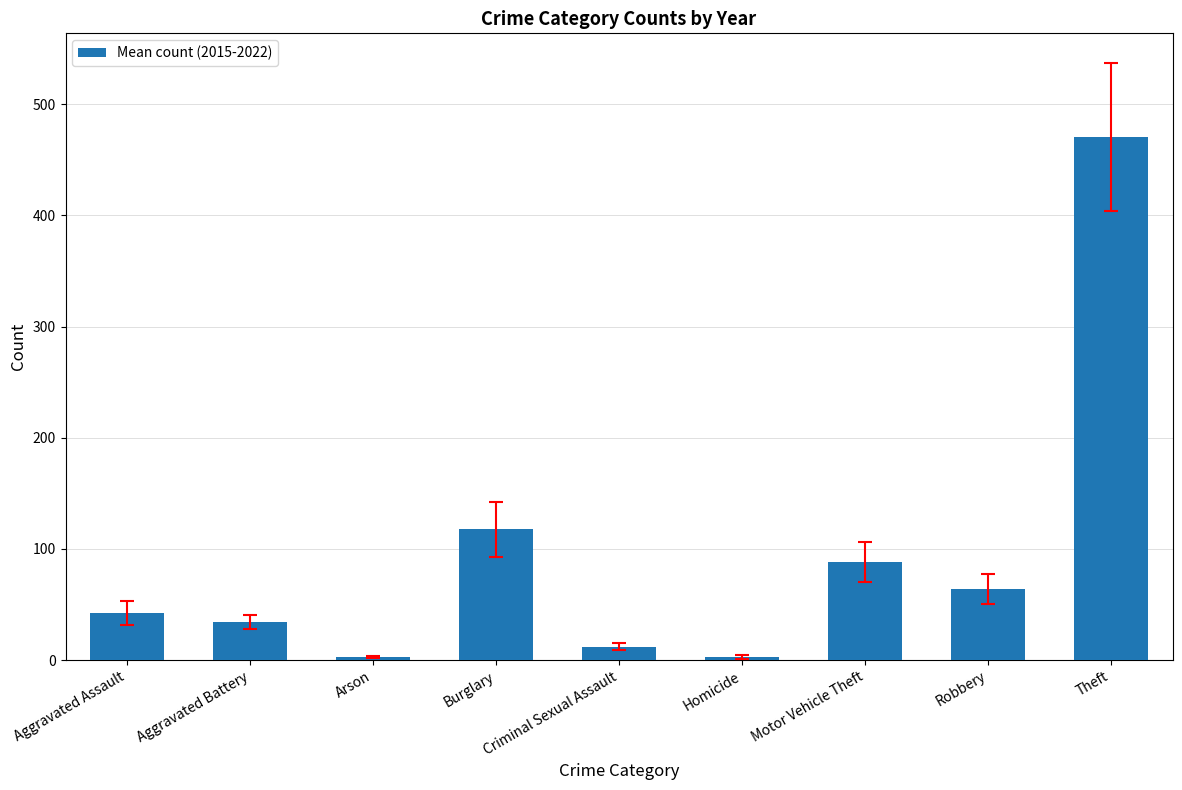

Where does the data first go above 42?

Aggravated Assault